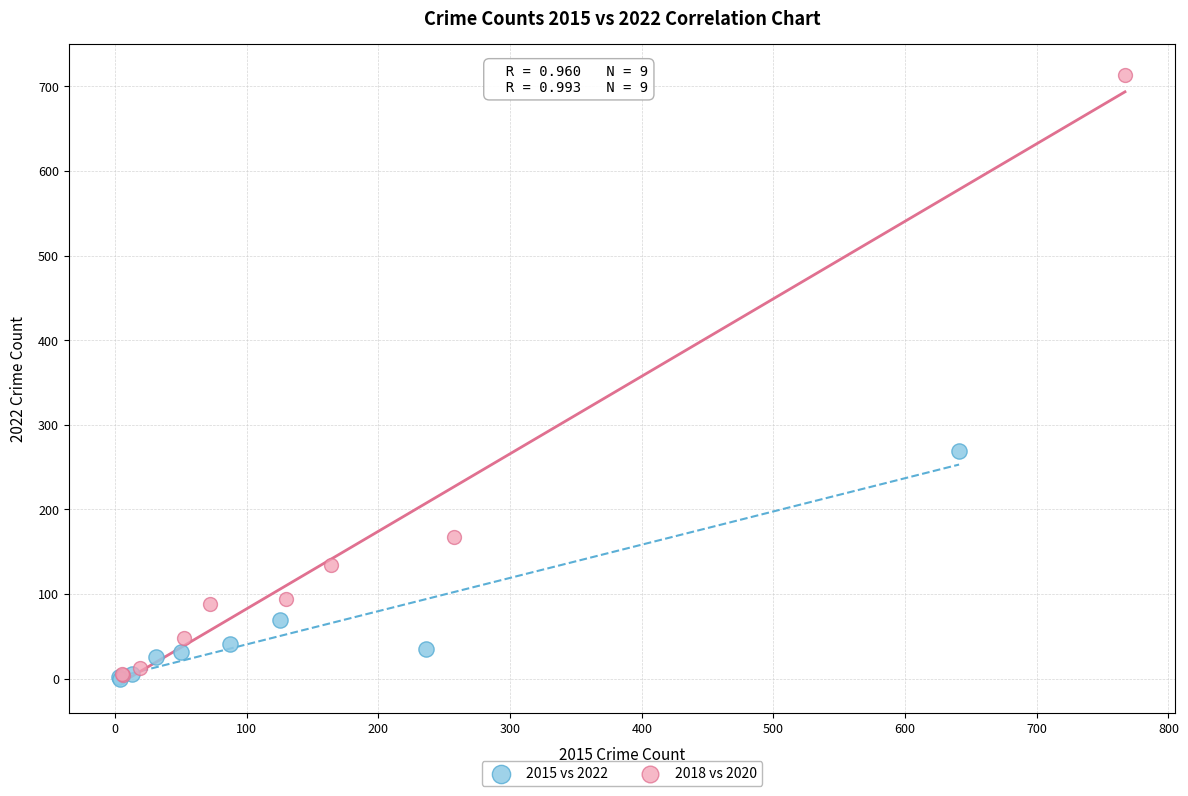

Which series contains the highest Y value?

2018 vs 2020